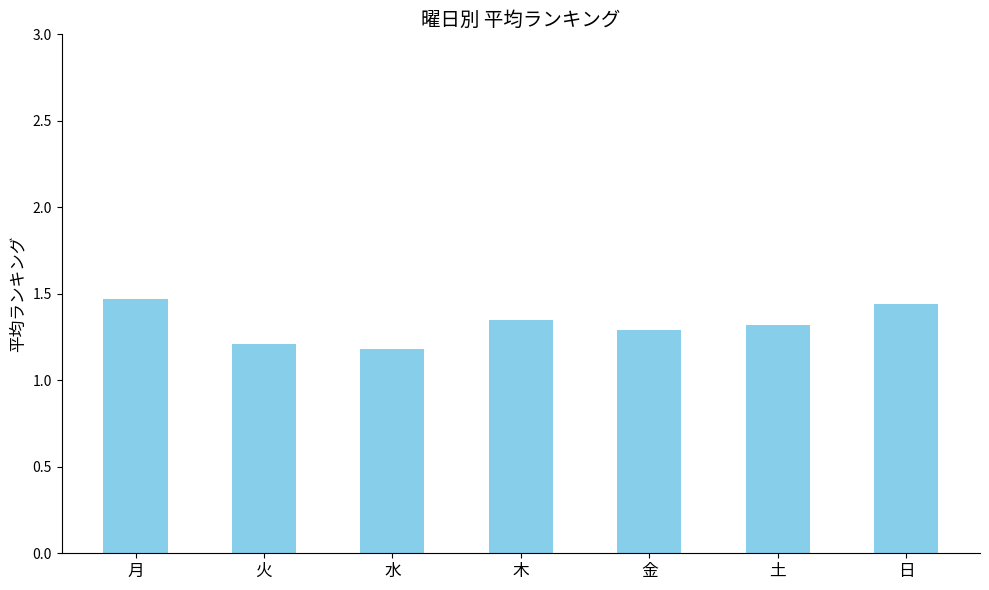

The chart shows a value of 1.3 at 金. True or false?

True